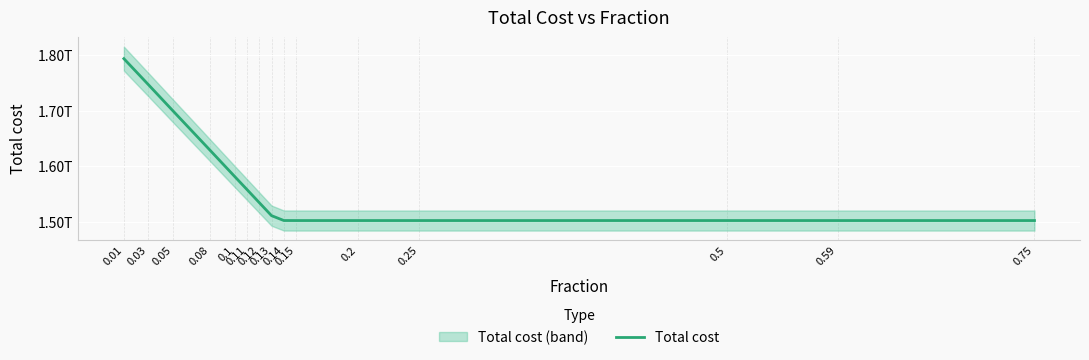

Does the chart display data point markers on the line(s)?

No